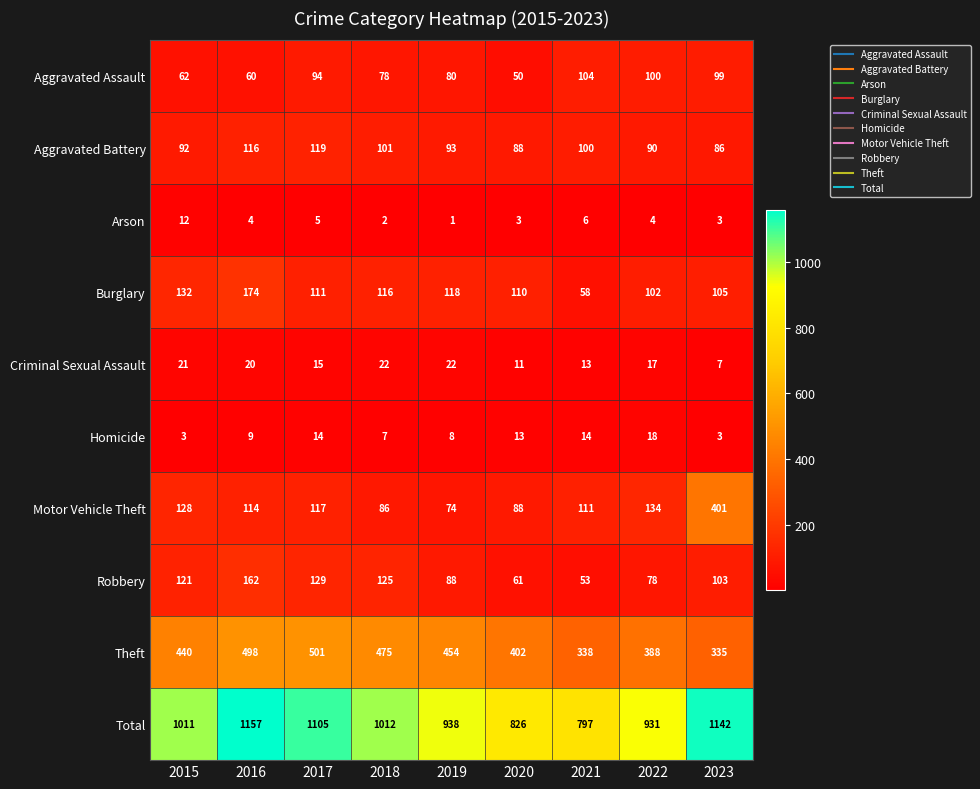

Read the Motor Vehicle Theft value at 2015, to the nearest 50.

150